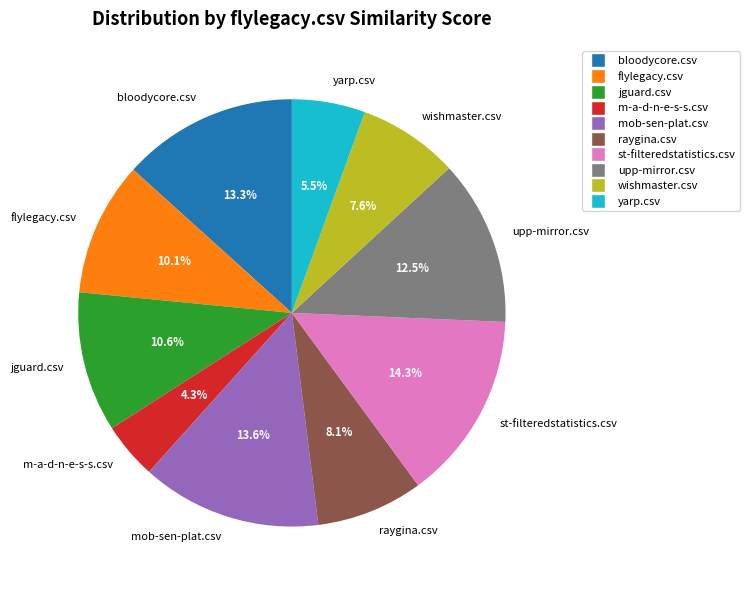

The raygina.csv slice represents 15% of the pie. True or false?

False